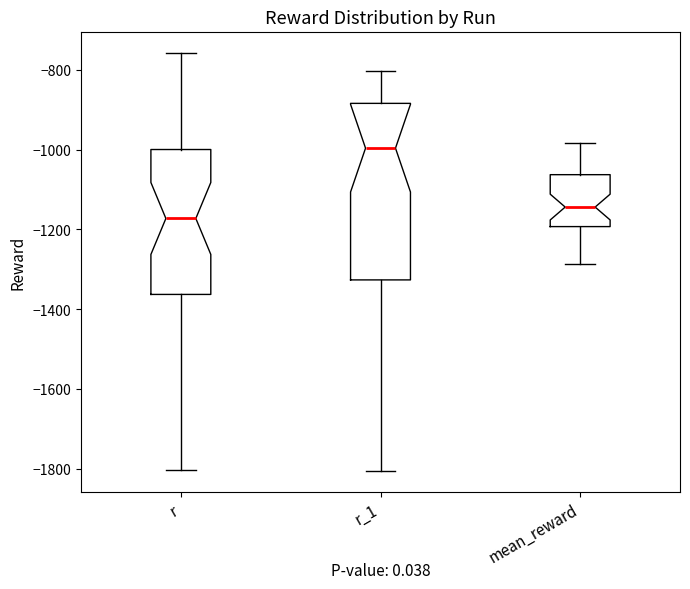

Where is the upper edge of the box for r_1 on the y-axis? The values are not printed on the chart, so give them approximately, as read against the axis.

-880